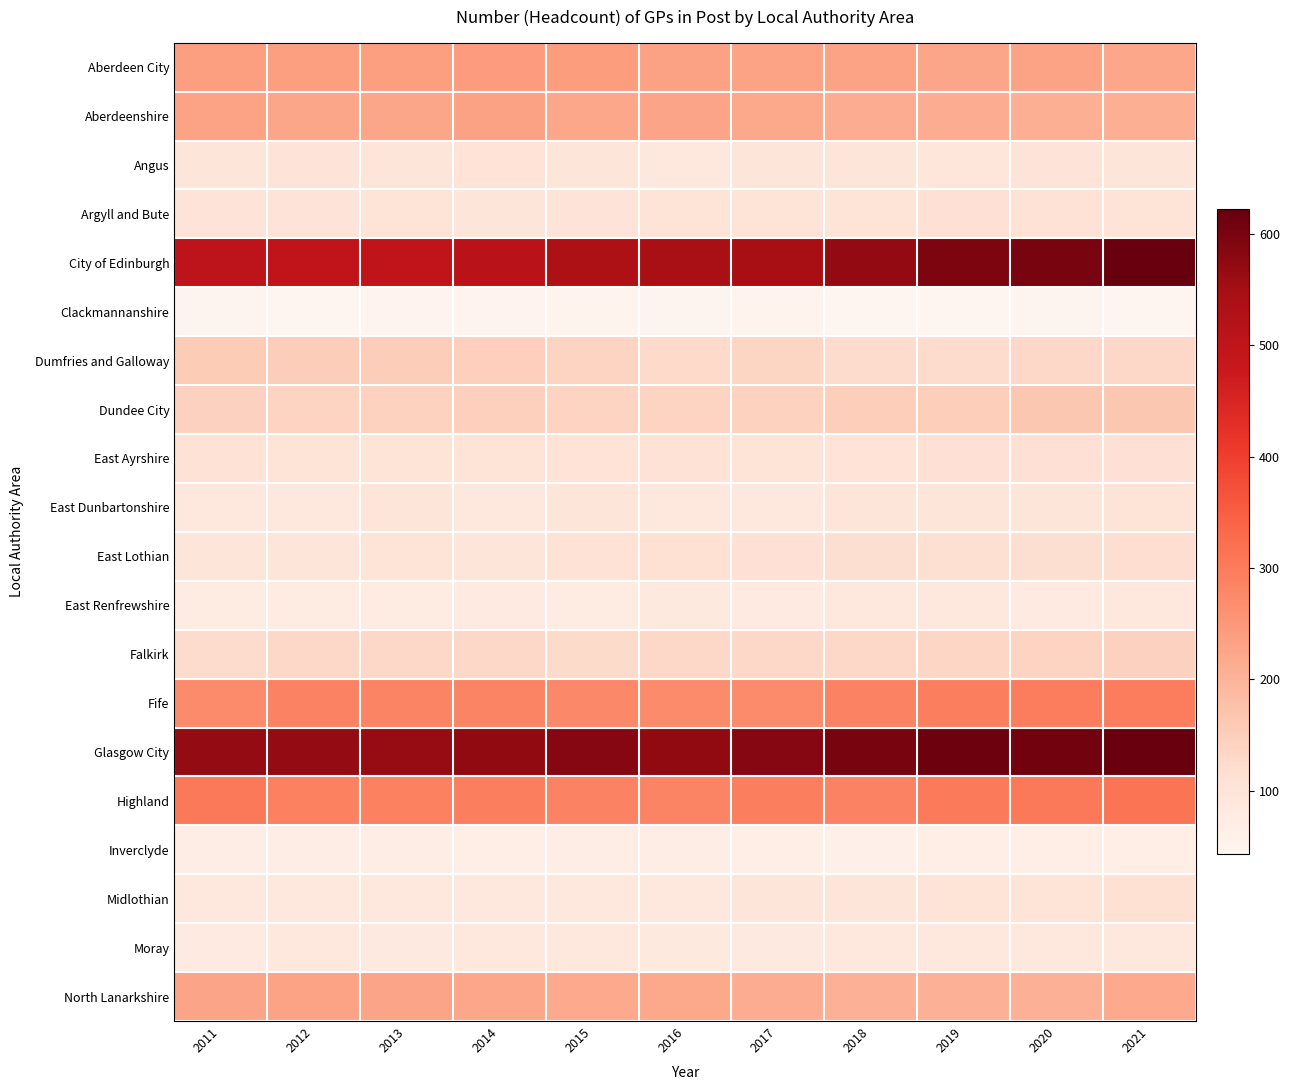

At how many categories does at least one series exceed 543?

11